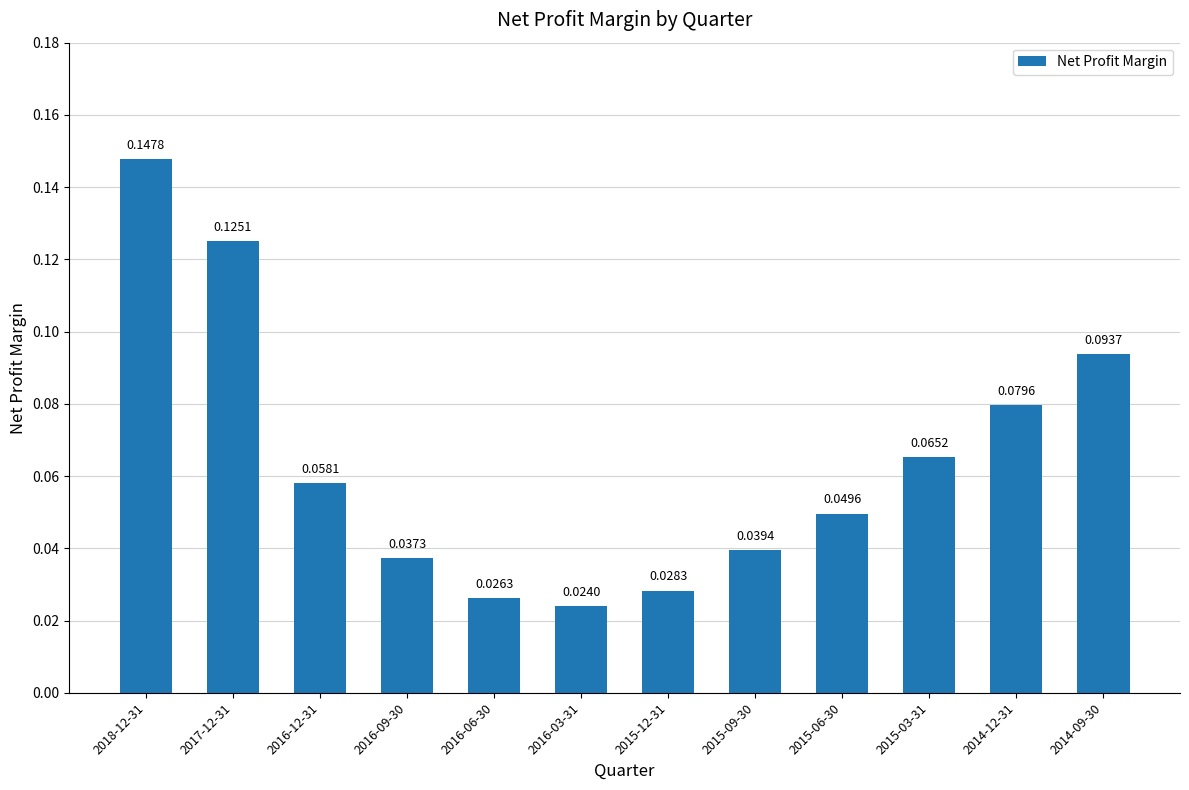

Which has a higher value, 2015-03-31 or 2015-12-31?

2015-03-31